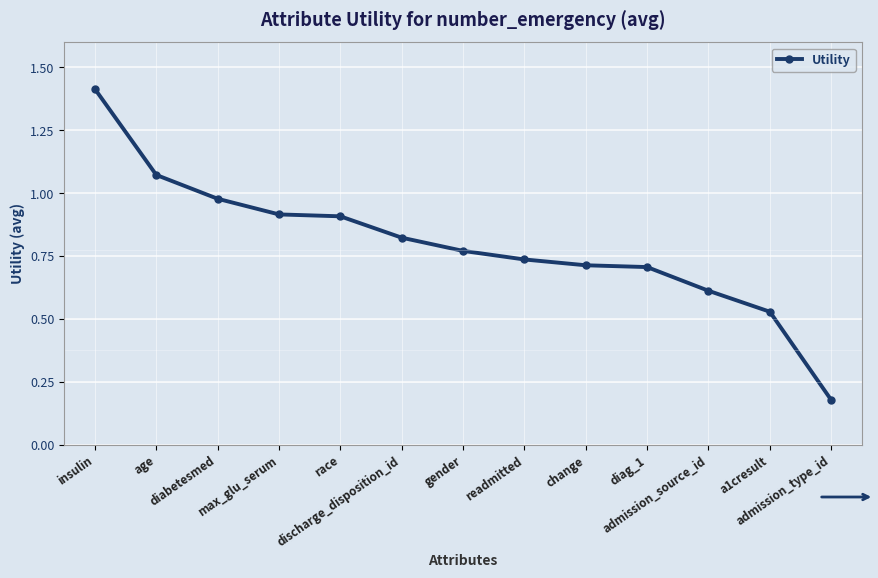

What is the change in value from race to diag_1?

-0.2